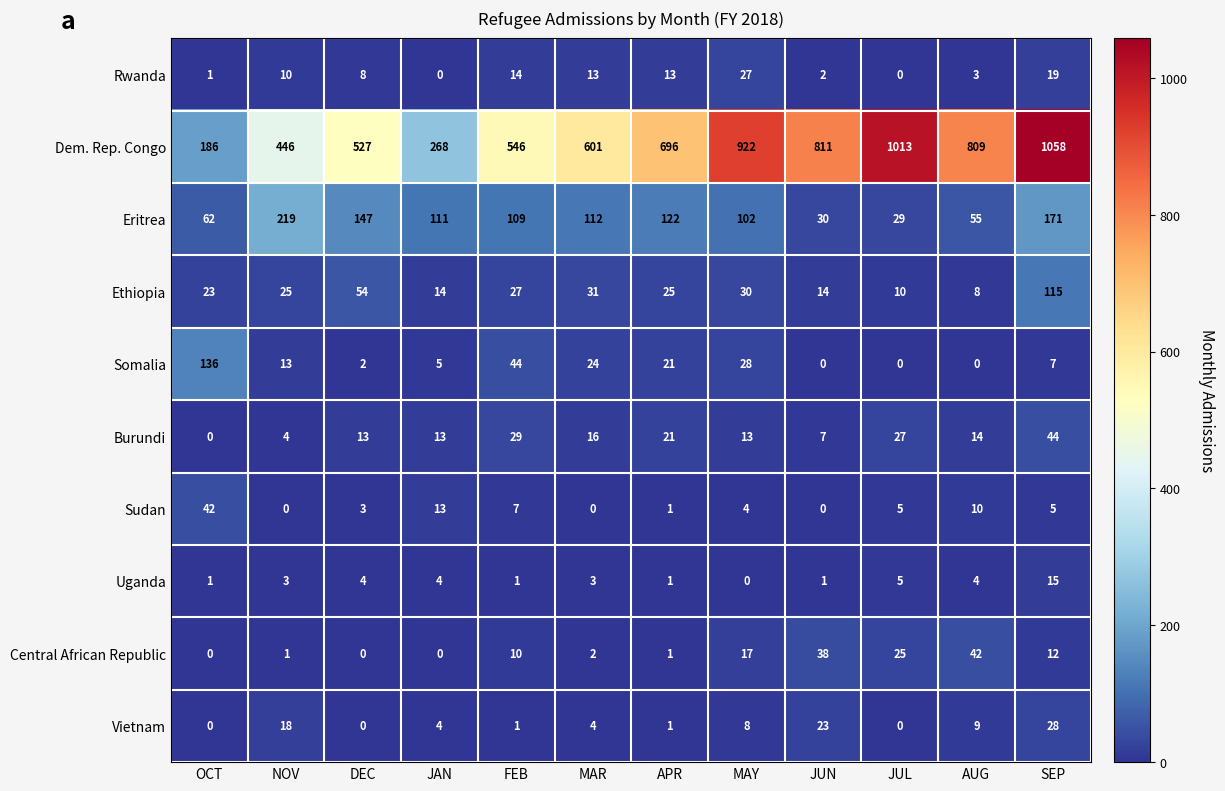

How many series are shown in this chart?

10